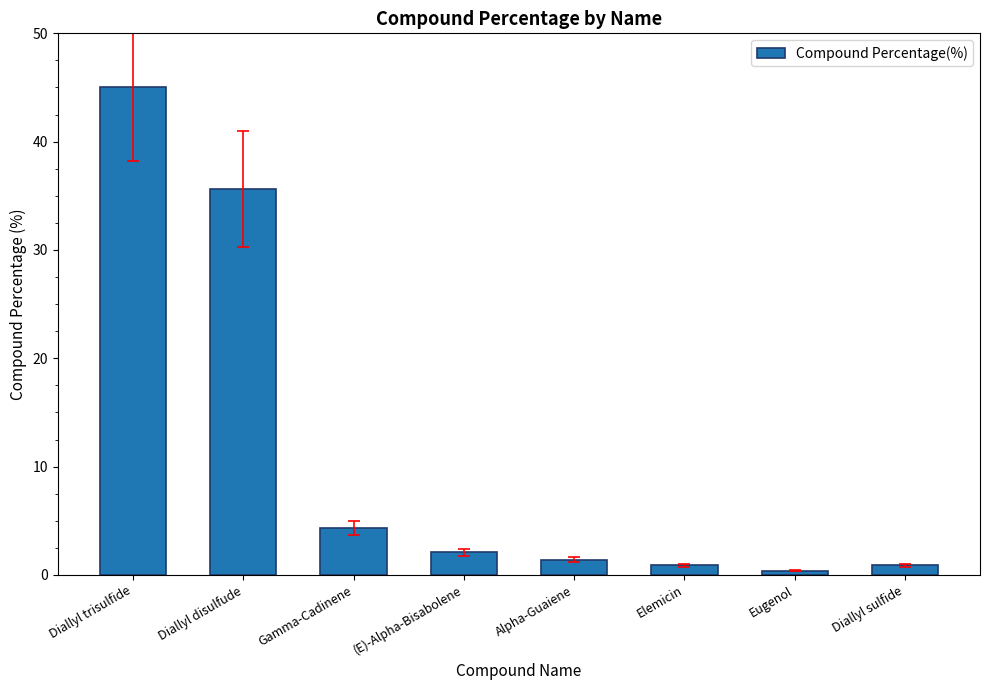

The chart shows a value of 2.1 at (E)-Alpha-Bisabolene. True or false?

True